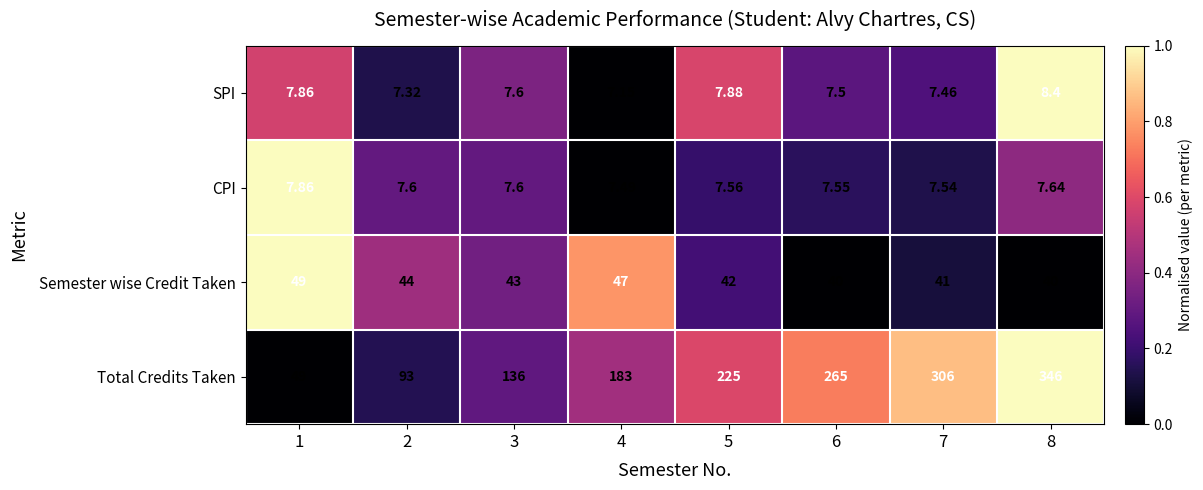

How many categories are shown in the chart?

8